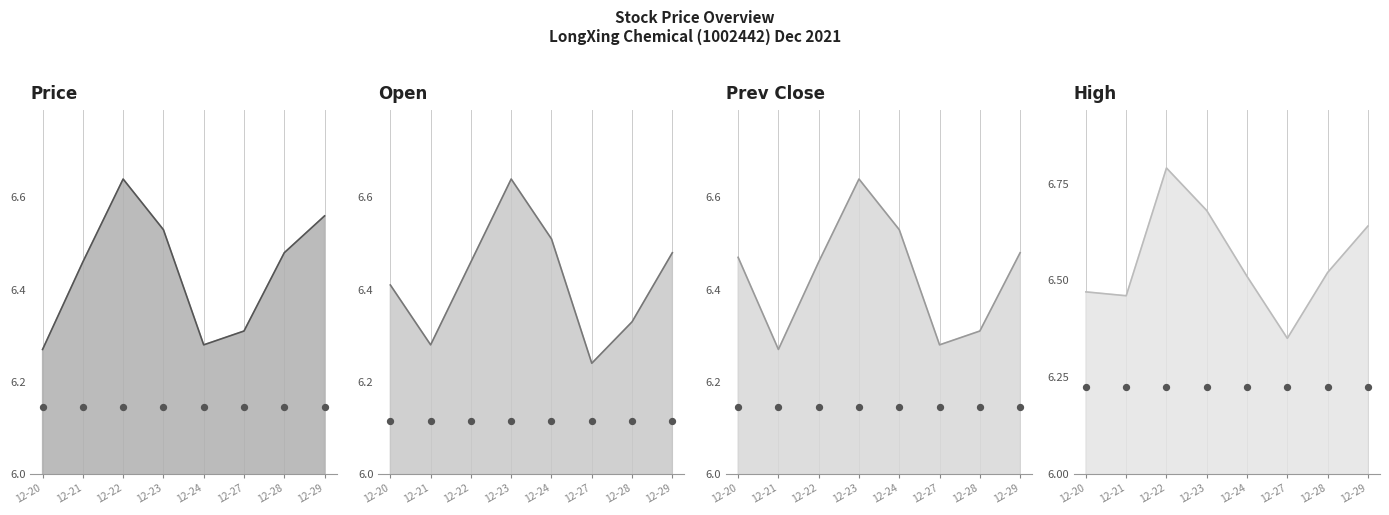

Which series reaches the maximum Y coordinate?

High